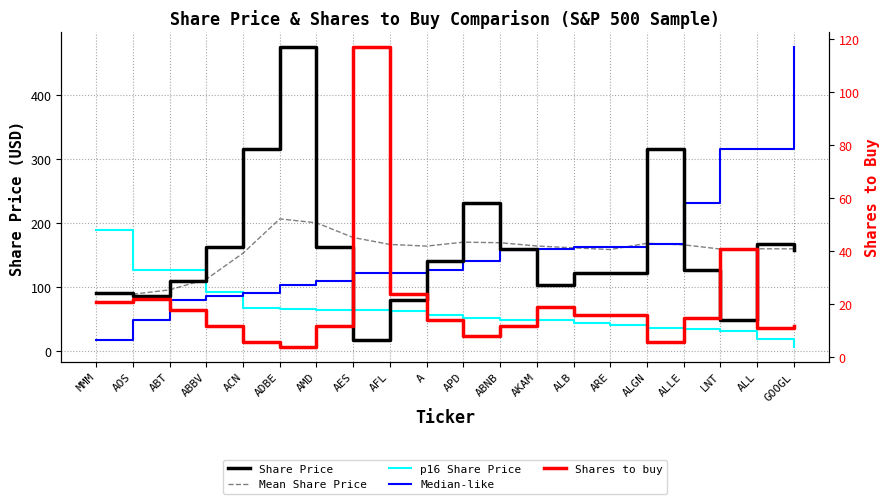

Reading right to left, transcribe all the data shown in this chart.

Share Price: 157.7	166.8	48.0	127.4	315.0	121.8	122.6	103.5	159.4	231.5	140.7	80.3	16.9	163.3	474.1	315.4	162.3	109.1	86.5	91.3
Mean Share Price: 159.7	159.8	159.4	165.9	168.3	158.6	161.2	164.2	169.2	170.1	164.0	166.6	177.4	200.3	206.4	152.9	112.3	95.6	88.9	91.3
p16 Share Price: 6.7	19.2	32.1	34.6	36.5	41.4	43.6	48.7	49.0	51.0	56.3	63.1	63.7	64.9	65.3	66.7	92.6	126.0	126.2	189.6
Median-like: 474.1	315.4	315.0	231.5	166.8	163.3	162.3	159.4	157.7	140.7	127.4	122.6	121.8	109.1	103.5	91.3	86.5	80.3	48.0	16.9
Shares to buy: 12.0	11.0	41.0	15.0	6.0	16.0	16.0	19.0	12.0	8.0	14.0	24.0	117.0	12.0	4.0	6.0	12.0	18.0	22.0	21.0